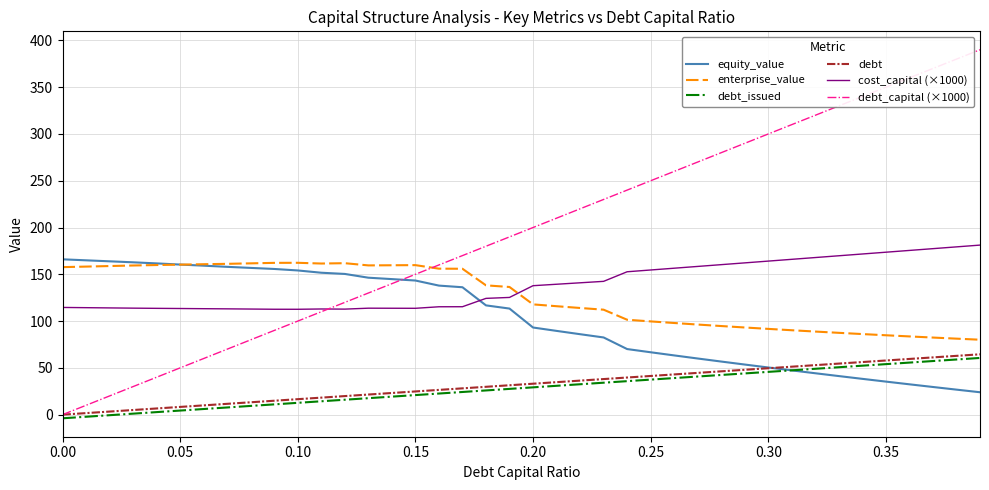

What is the greatest value displayed?

390.0